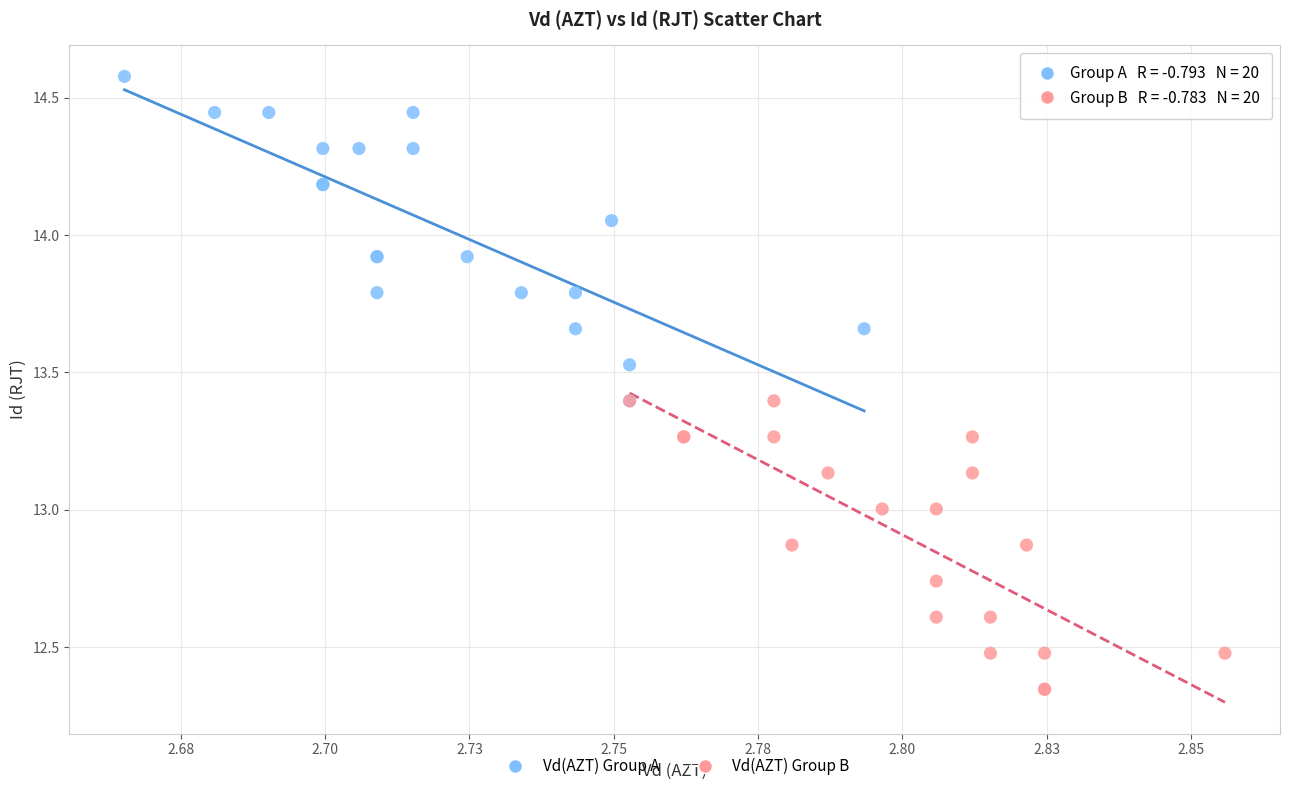

Which series has the widest spread of Y values?

Vd(AZT) Group A